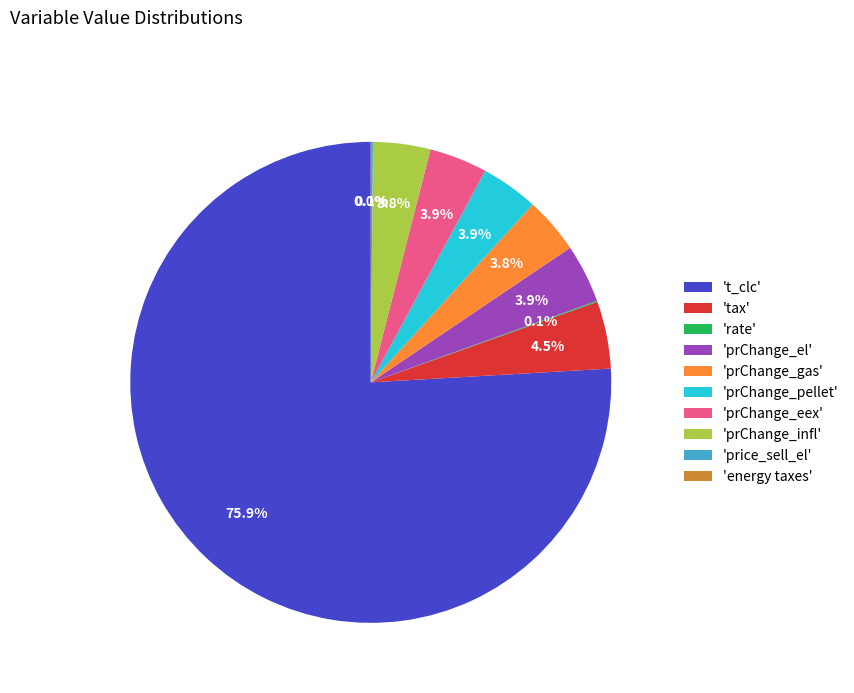

Approximately how many times larger is the value at 'prChange_el' compared to 'prChange_pellet'?

1.0